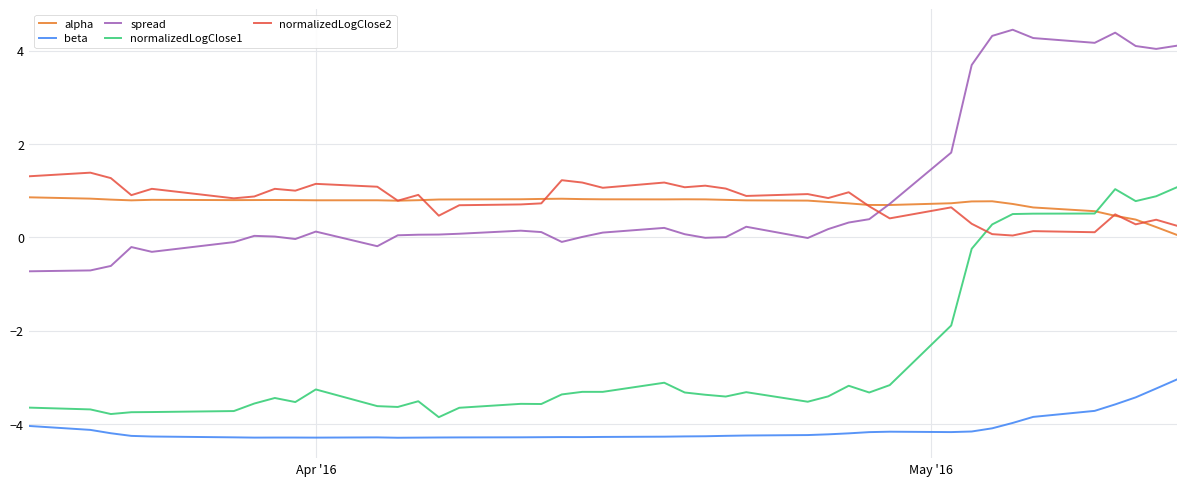

How many lines are shown in the chart?

5